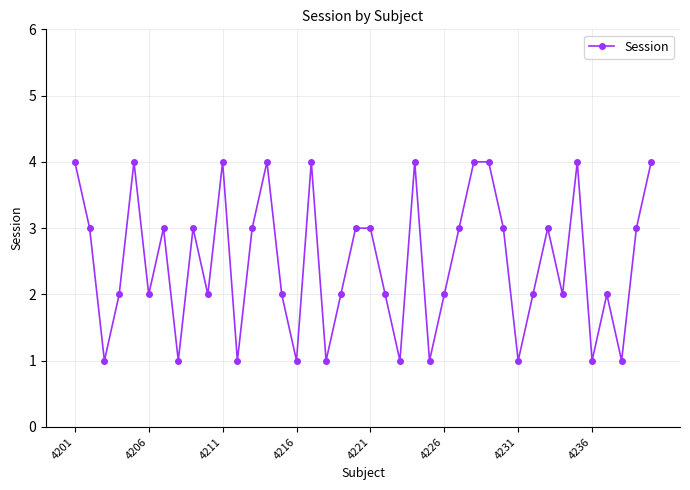

True or false: there are more than 1 points higher than both neighbors.

True